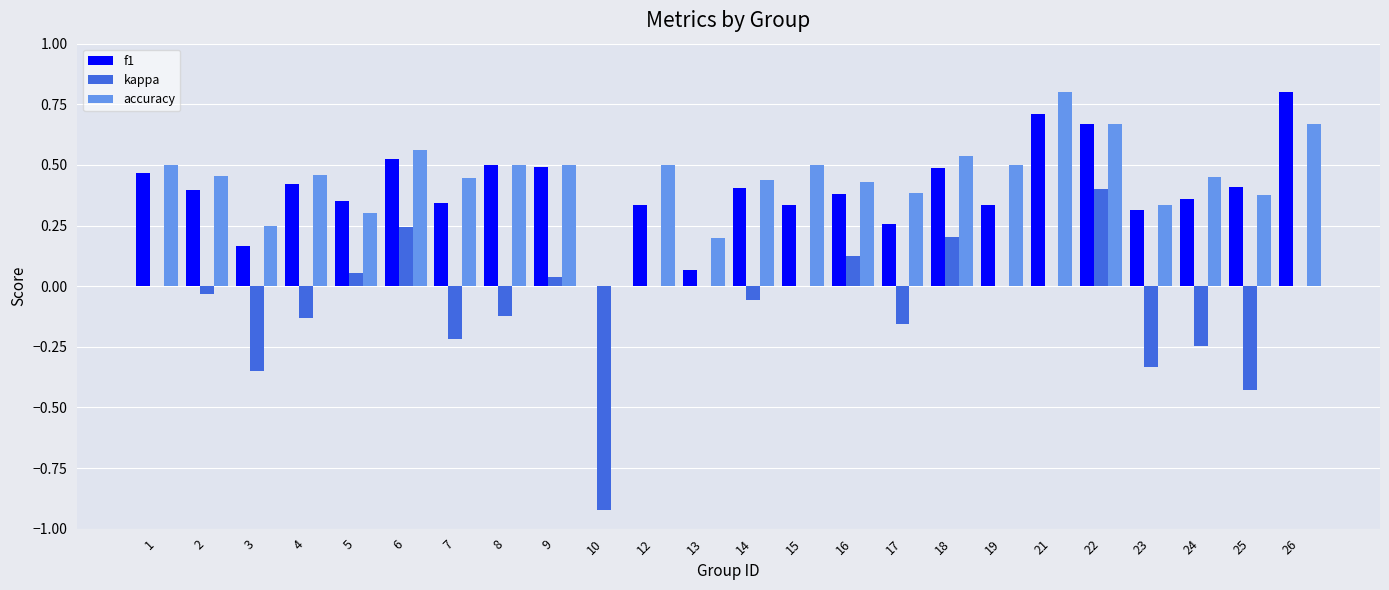

Which series changed the most between 4 and 22?

kappa